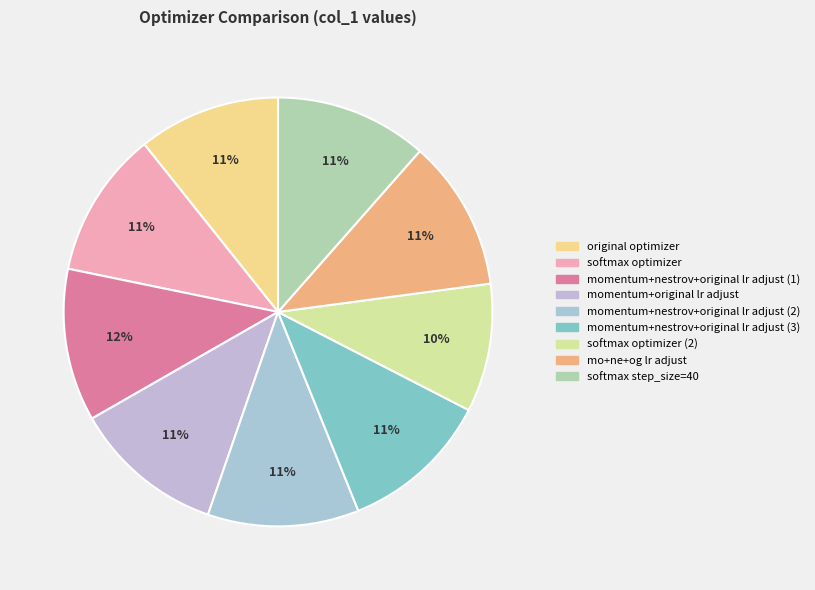

What percentage is the momentum+nestrov+original lr adjust (2) slice, to the nearest percent?

11%